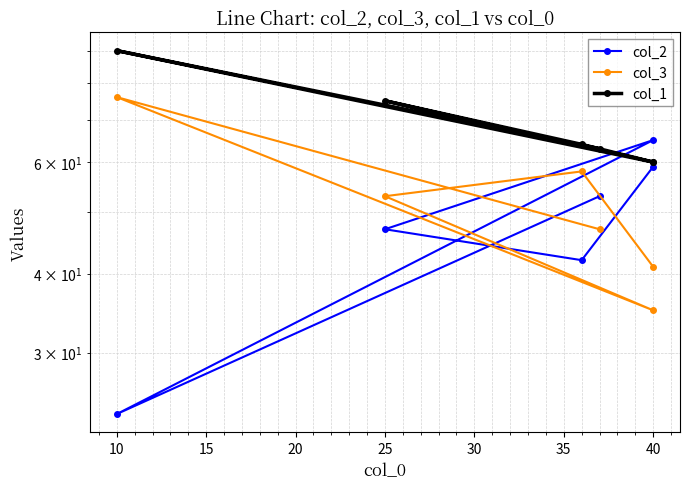

Where does the col_1 series first go above 64?

10